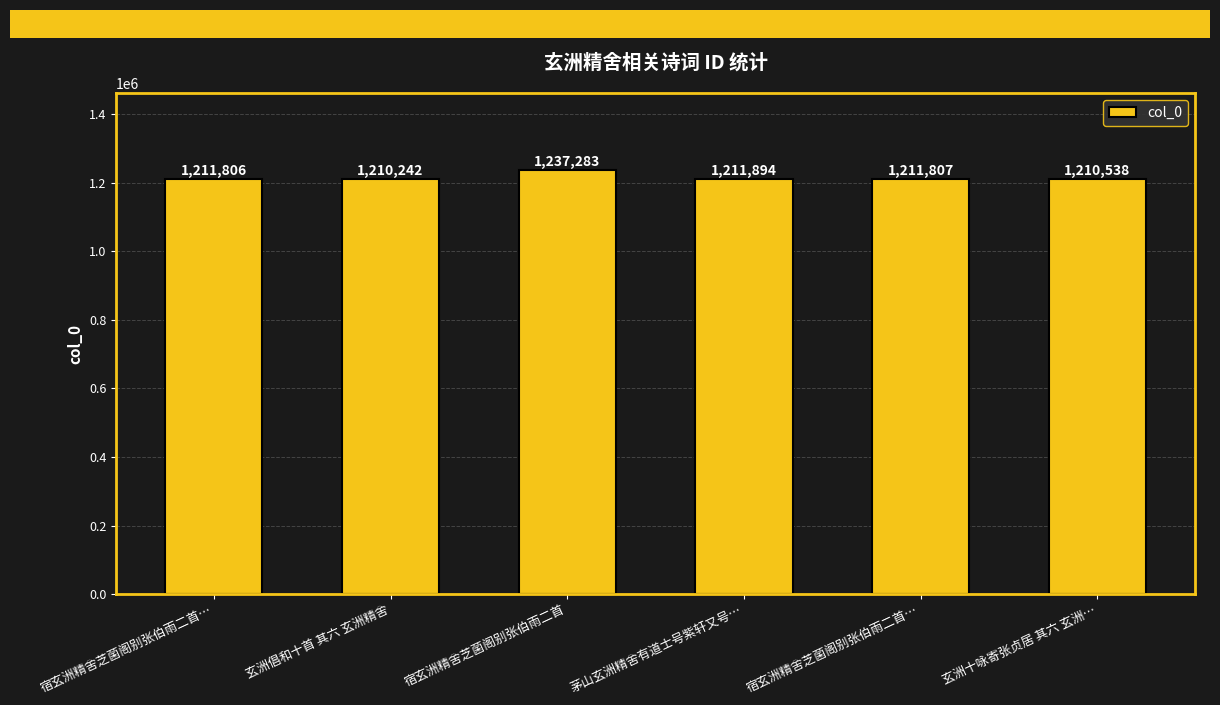

The value at 玄洲十咏寄张贞居 其六 玄洲… is 2059992. True or false?

False